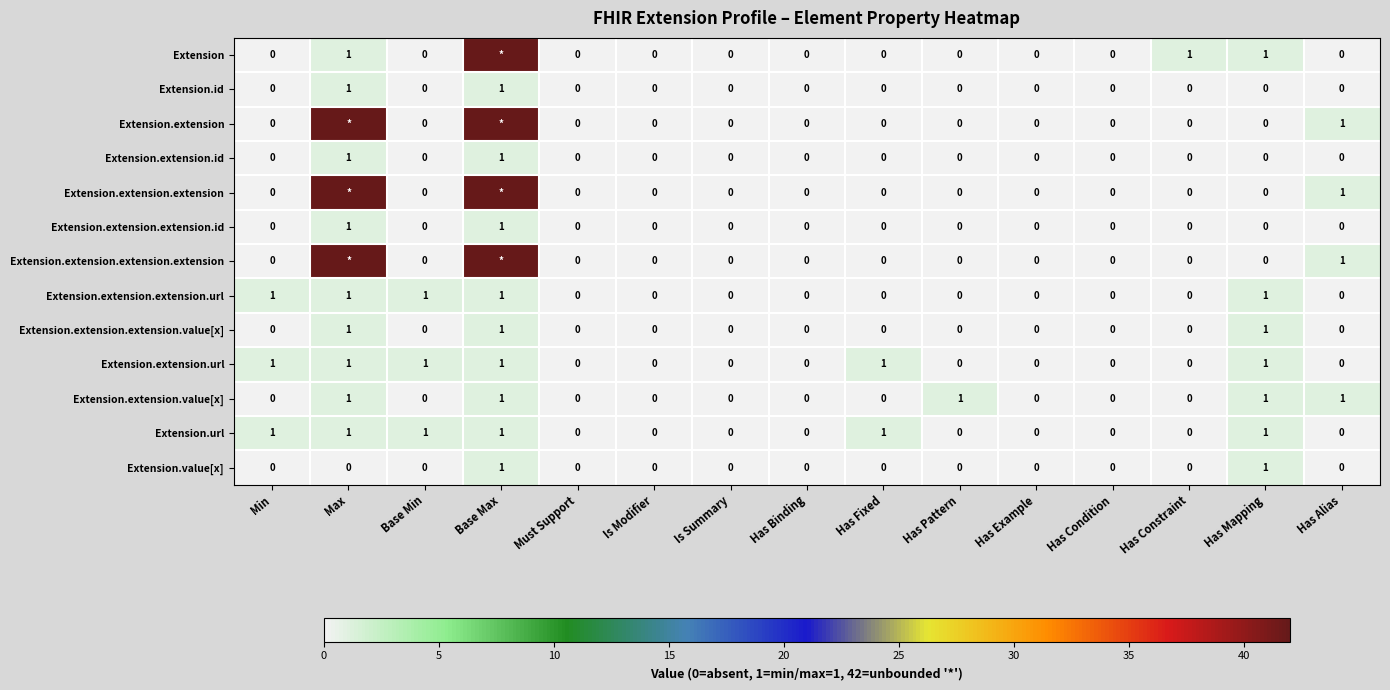

Is it true that Extension.extension.id equals 0 at Must Support?

True